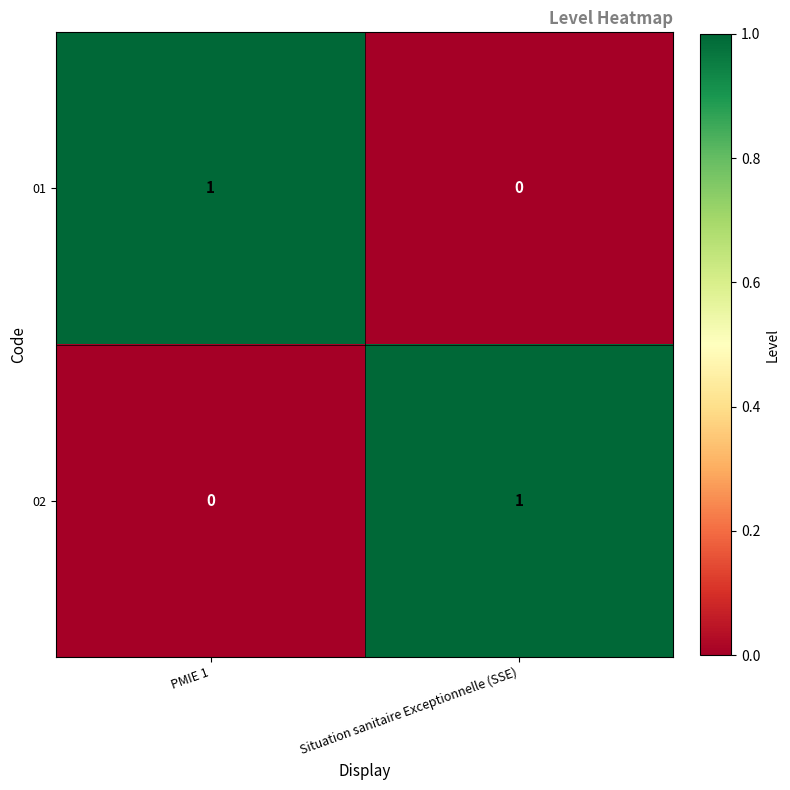

Reading right to left, extract all data points from this chart.

01: 0	1
02: 1	0